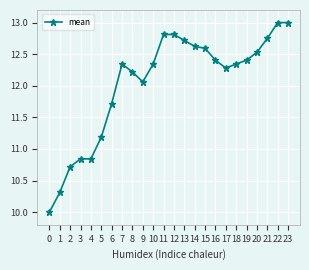

What is the greatest value displayed?

13.0